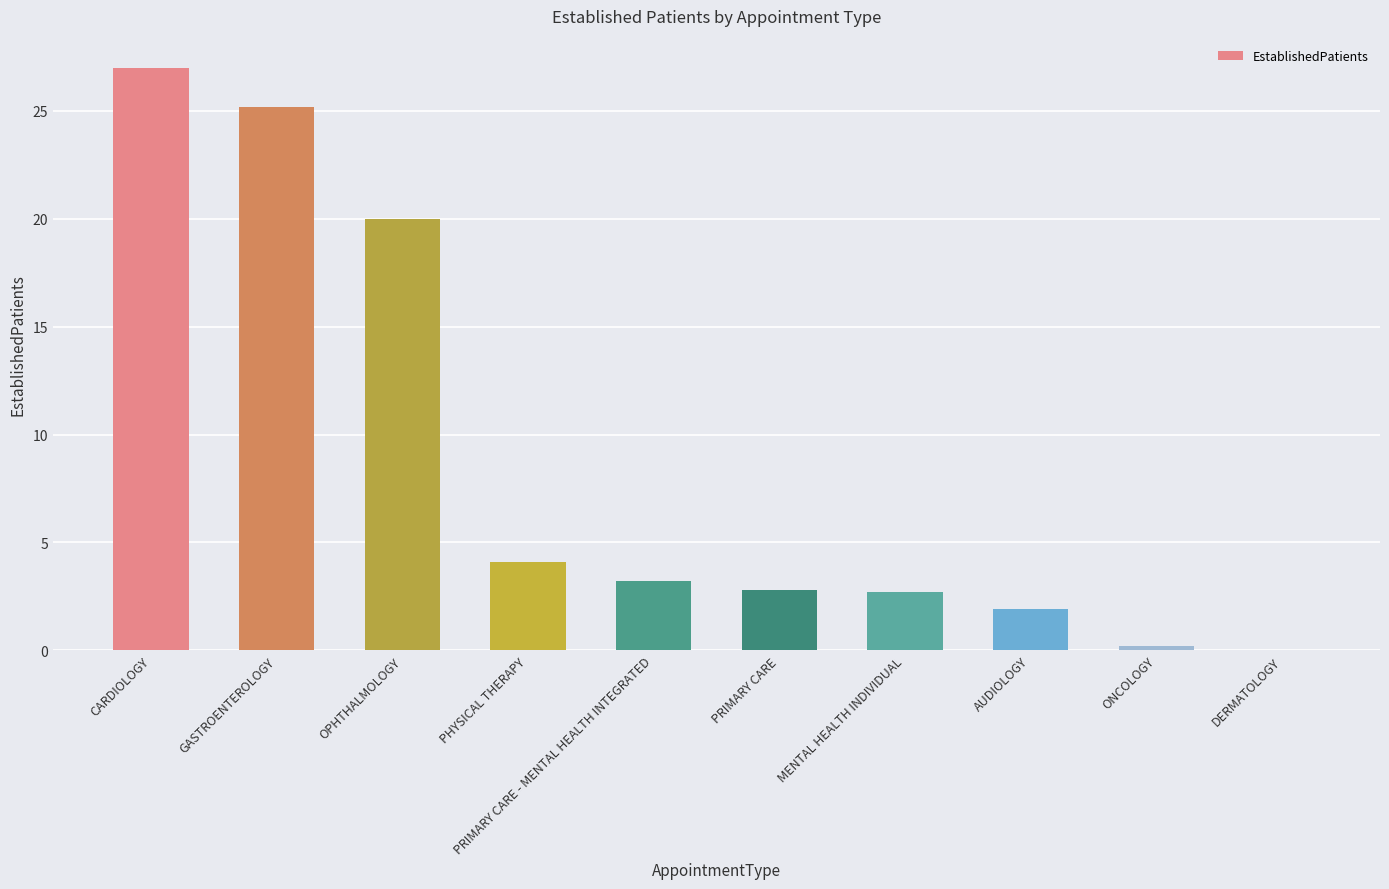

What value does the data have at PRIMARY CARE - MENTAL HEALTH INTEGRATED?

3.2